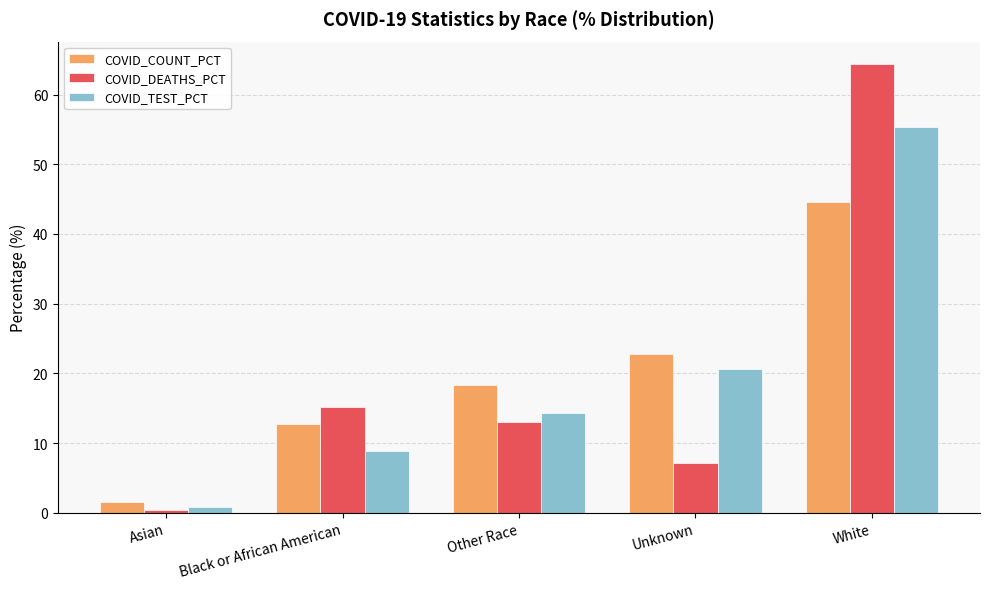

What is the sum of all COVID_DEATHS_PCT values?

100.0